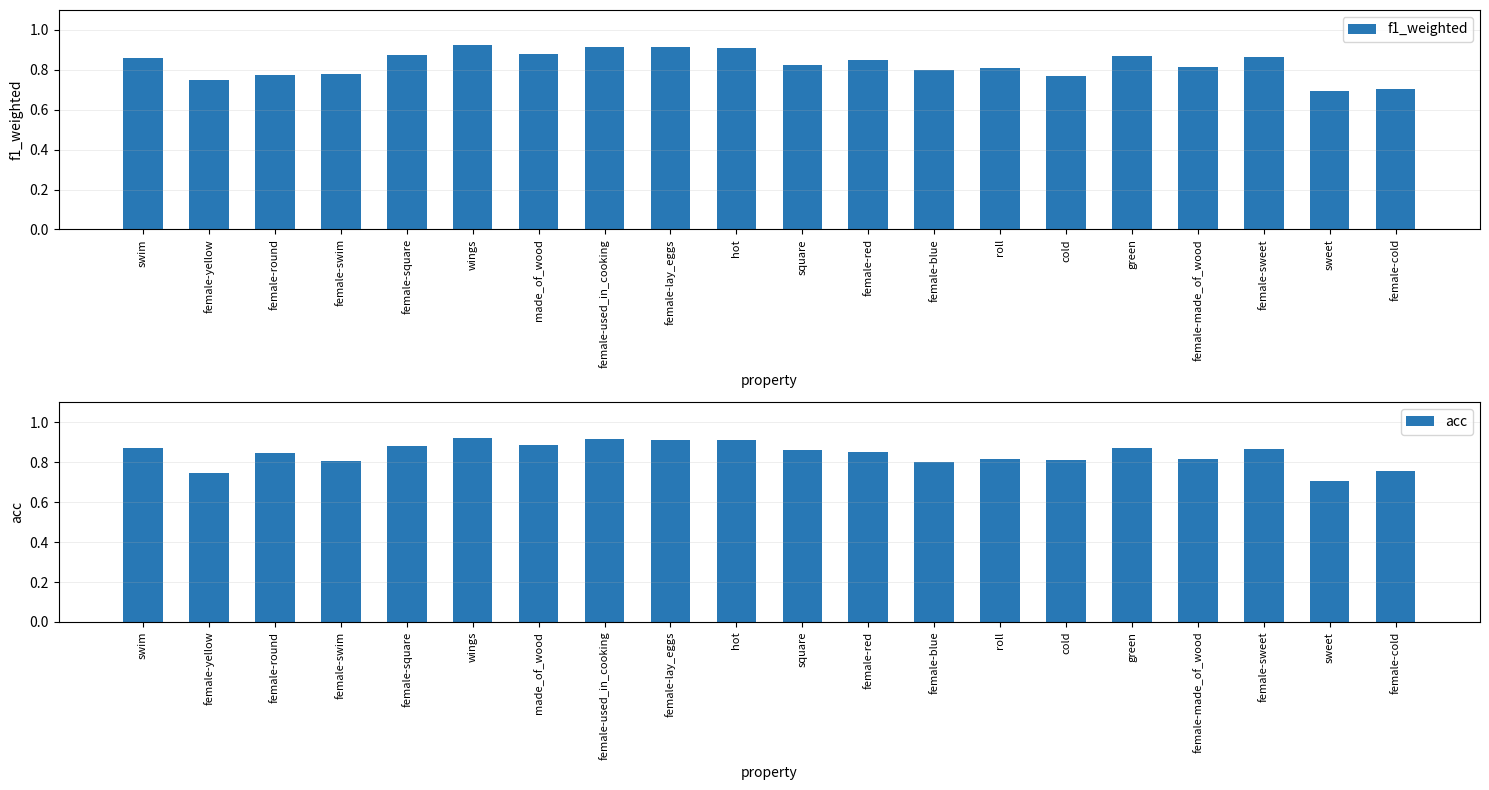

Count the f1_weighted values in the range 0 to 1.

20